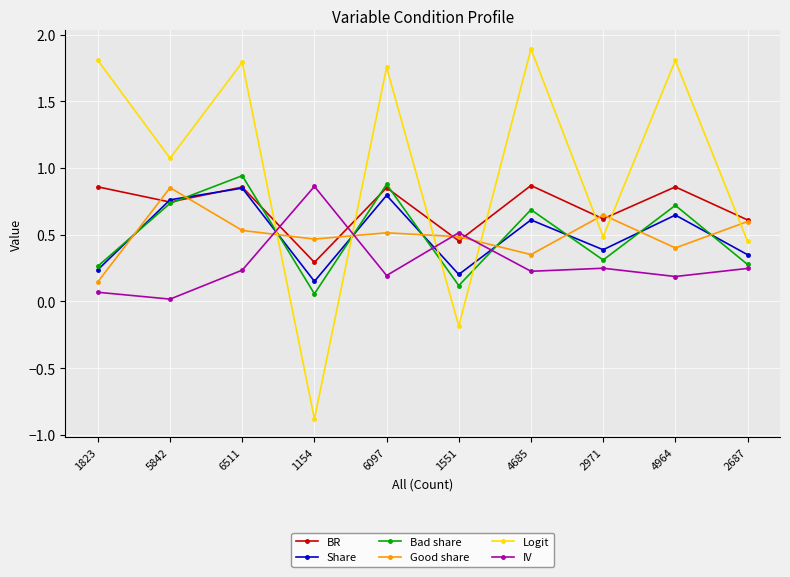

What is the minimum value shown in the chart?

-0.9